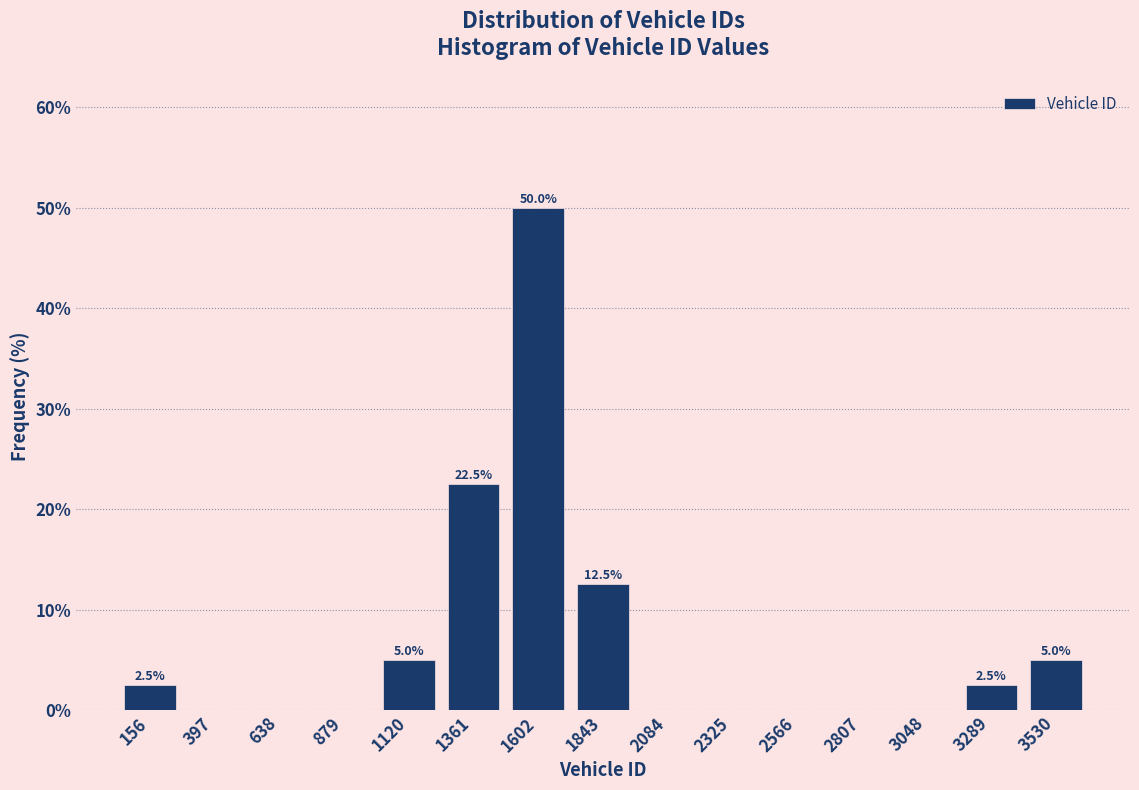

Over which range of the x-axis is the bar tallest?

1500 to 1700